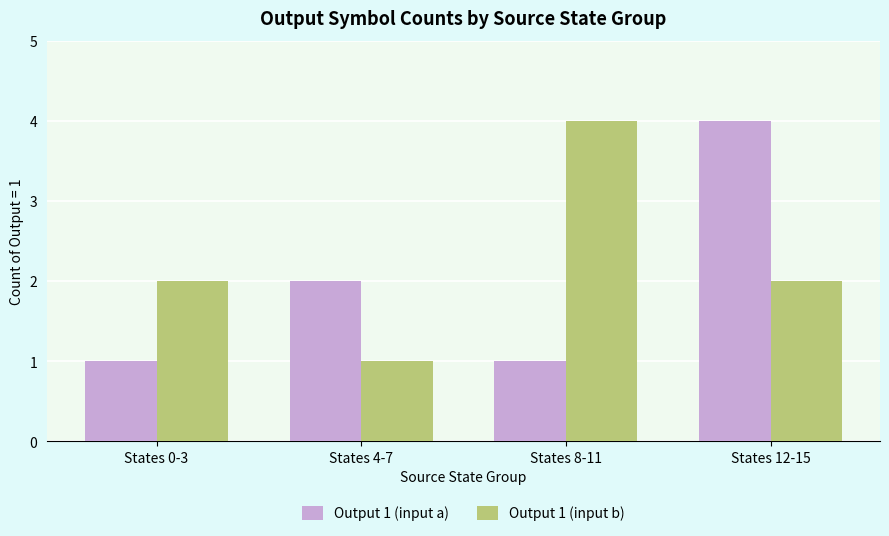

What is the sum of all Output 1 (input b) values?

9